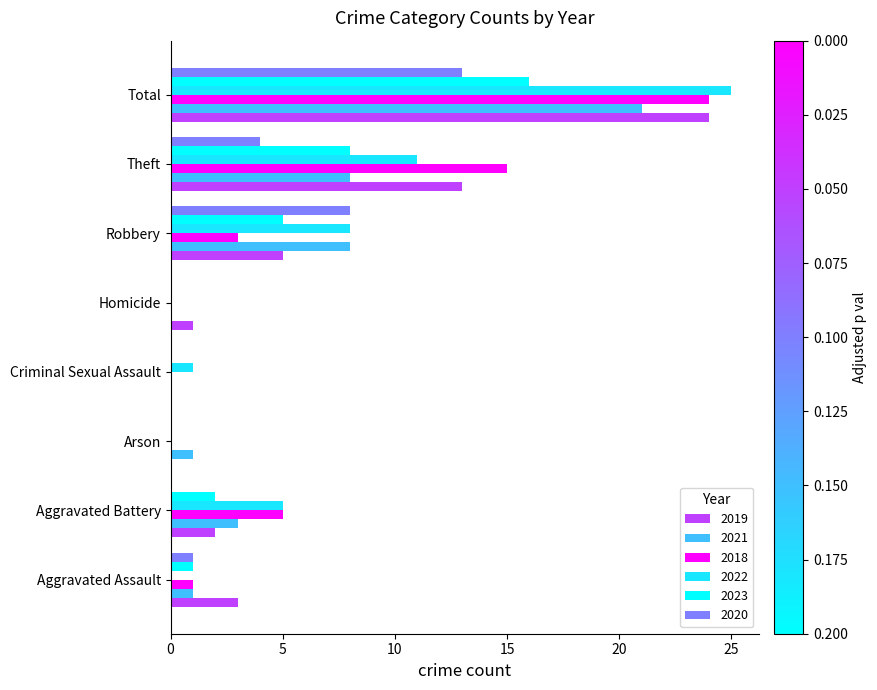

The value of 2023 at Homicide is 8. True or false?

False